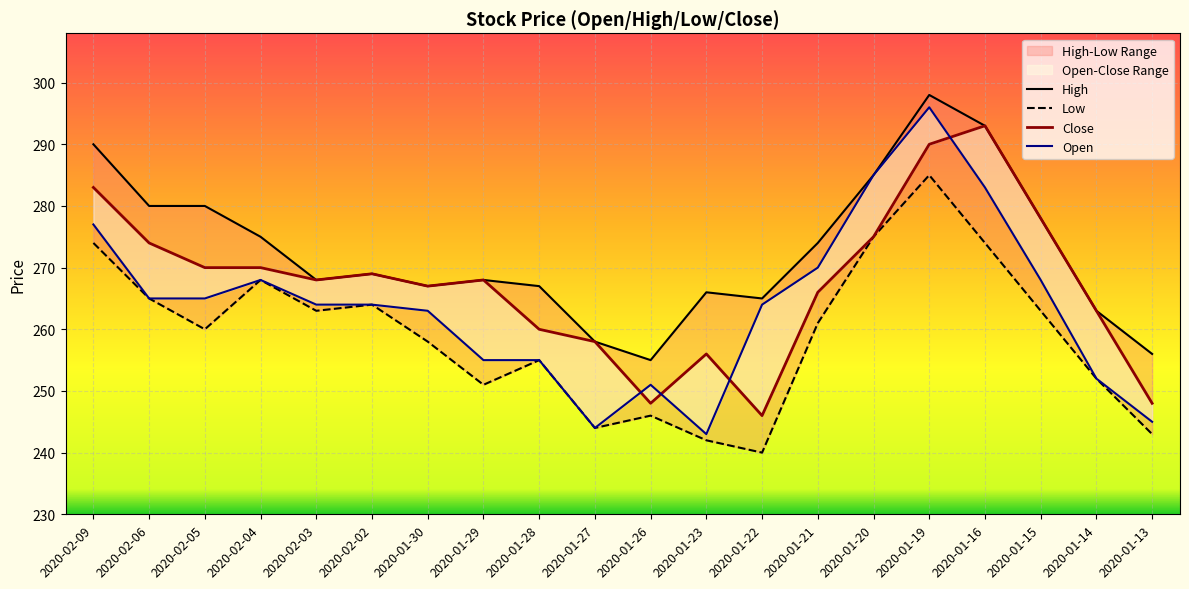

The value of Close at 2020-01-21 is 266. True or false?

True